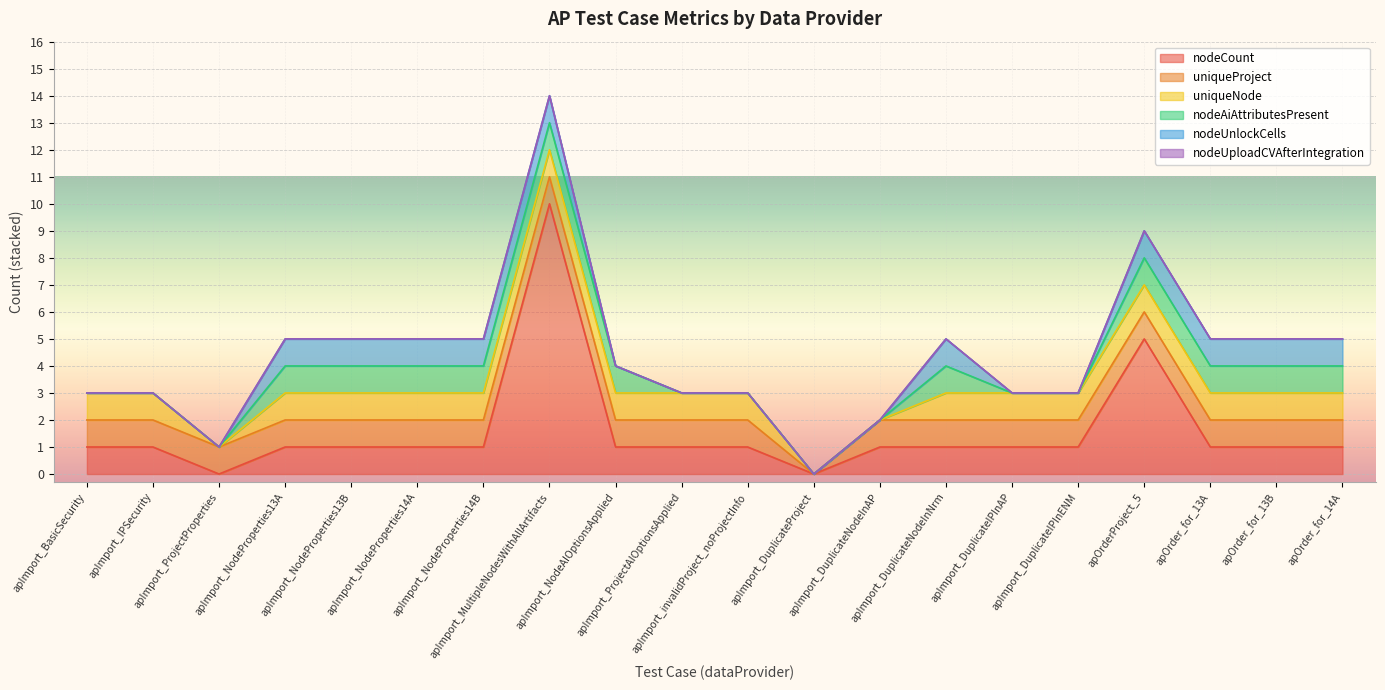

Where is the first local minimum for uniqueNode?

apImport_ProjectProperties